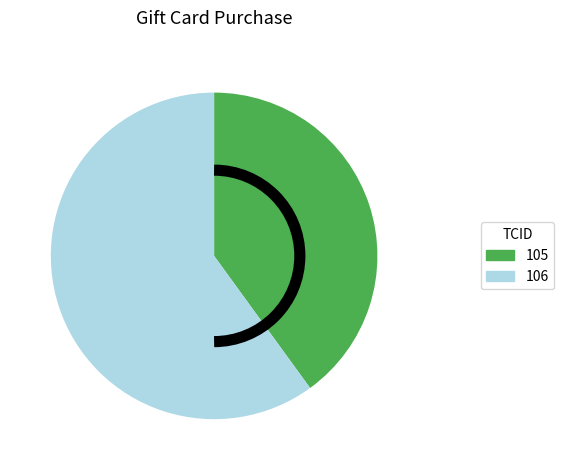

Between 105 and 106, which is larger?

106